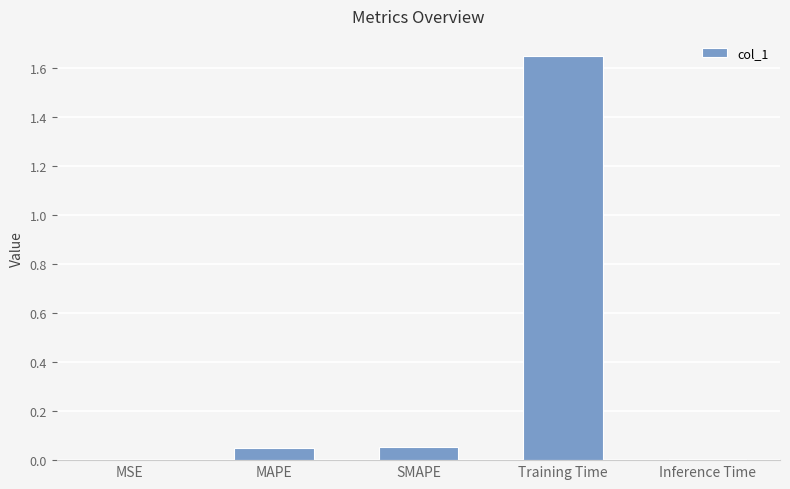

Between MAPE and MSE, which is larger?

MAPE